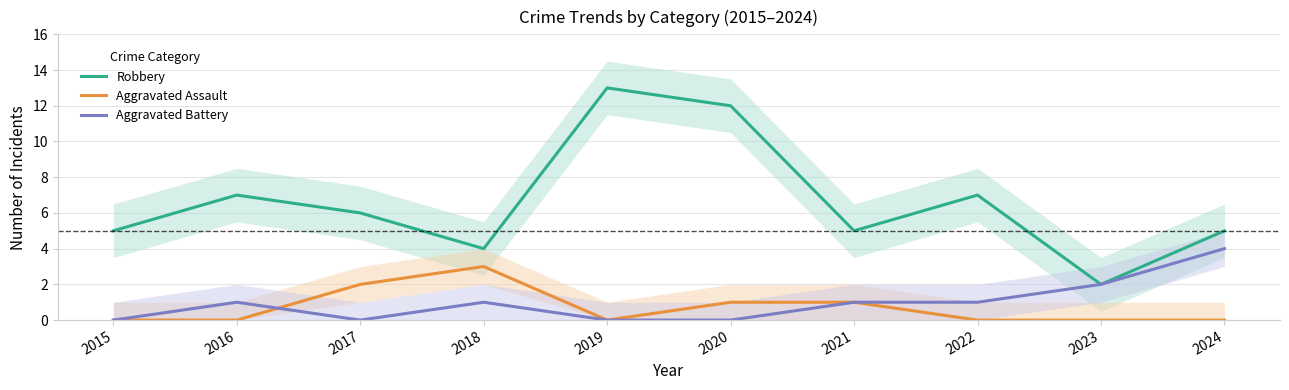

True or false: Aggravated Assault and Robbery cross at least once.

False